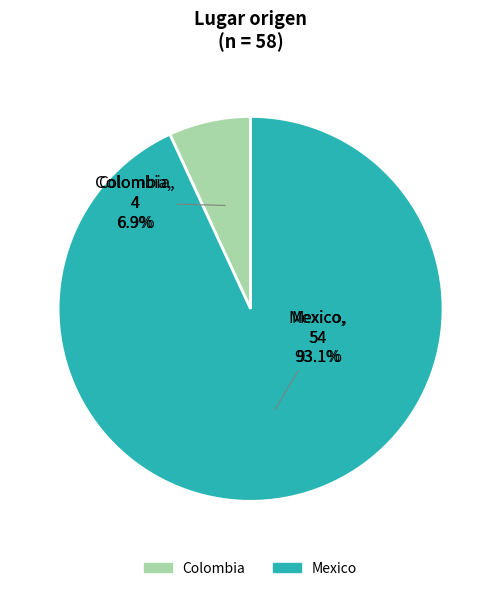

Is it true that Colombia is 7% of the pie?

True